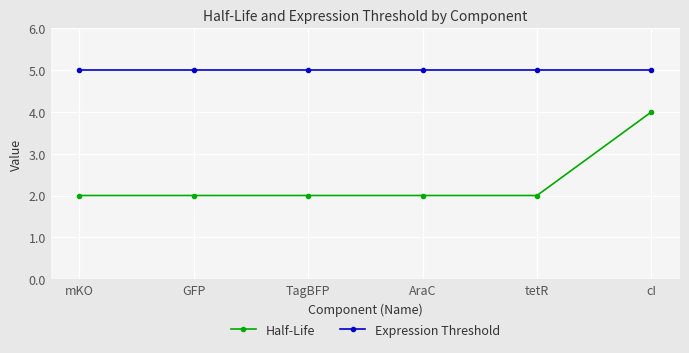

Which series has the largest range (max minus min)?

Half-Life